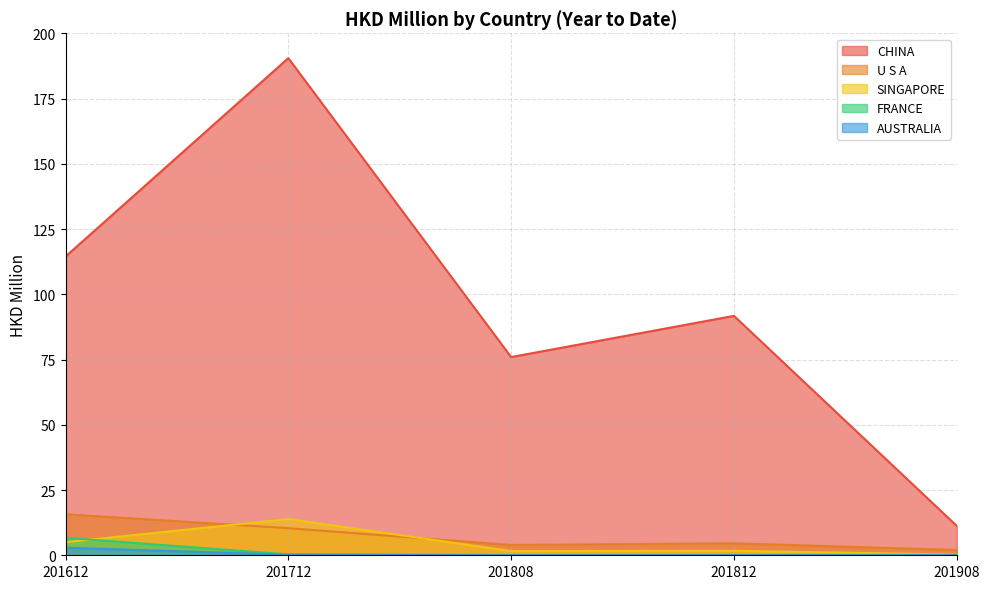

What is the difference between the CHINA values at 201808 and 201712?

114.6